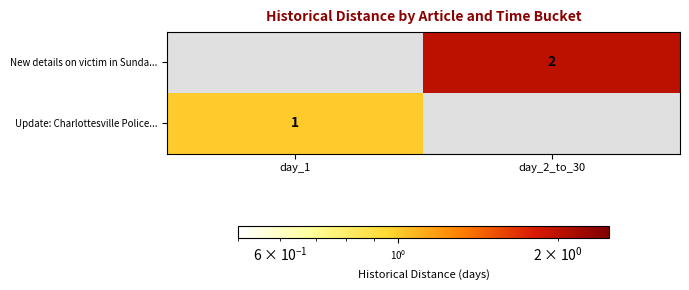

Is it true that New details on victim in Sunda... equals 2 at day_2_to_30?

True